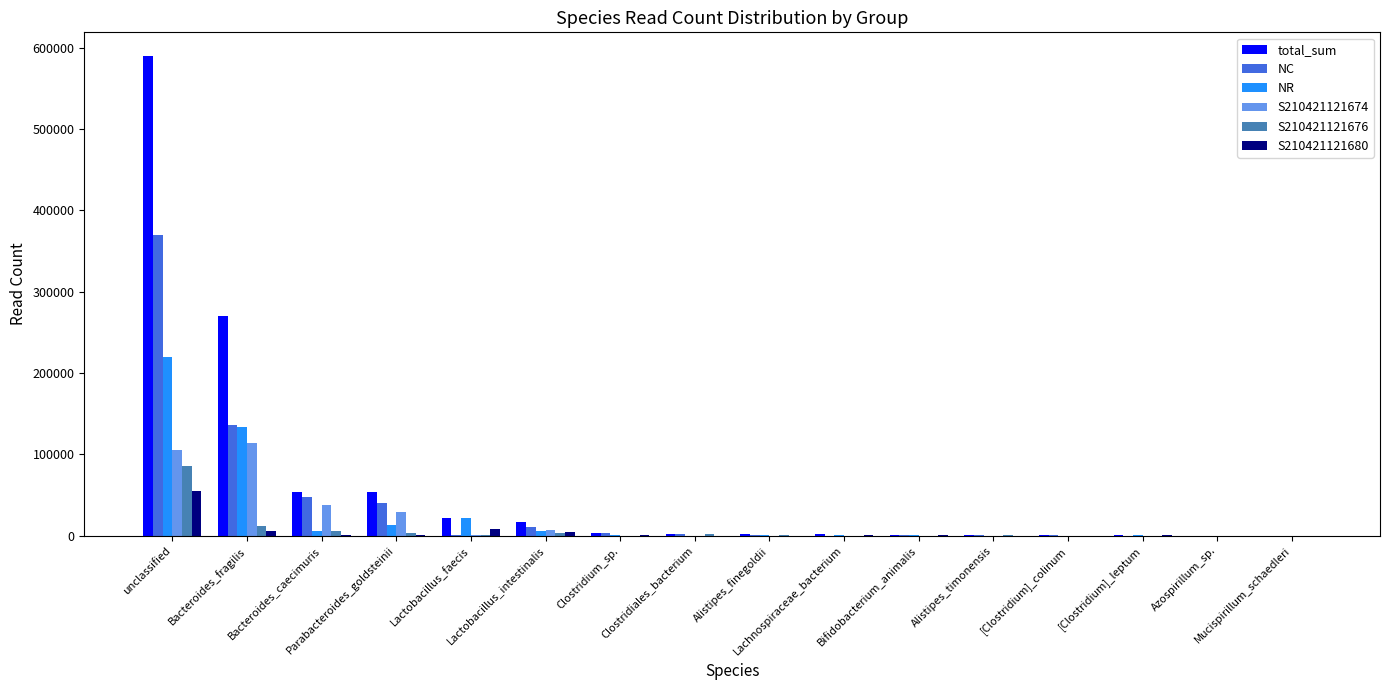

Read the S210421121676 value at Bifidobacterium_animalis.

40